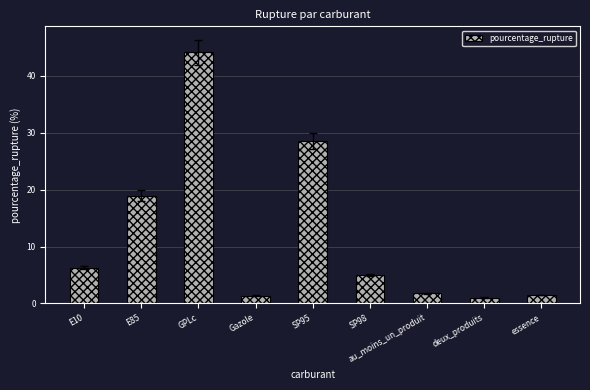

What is the approximate value at Gazole?

1.3